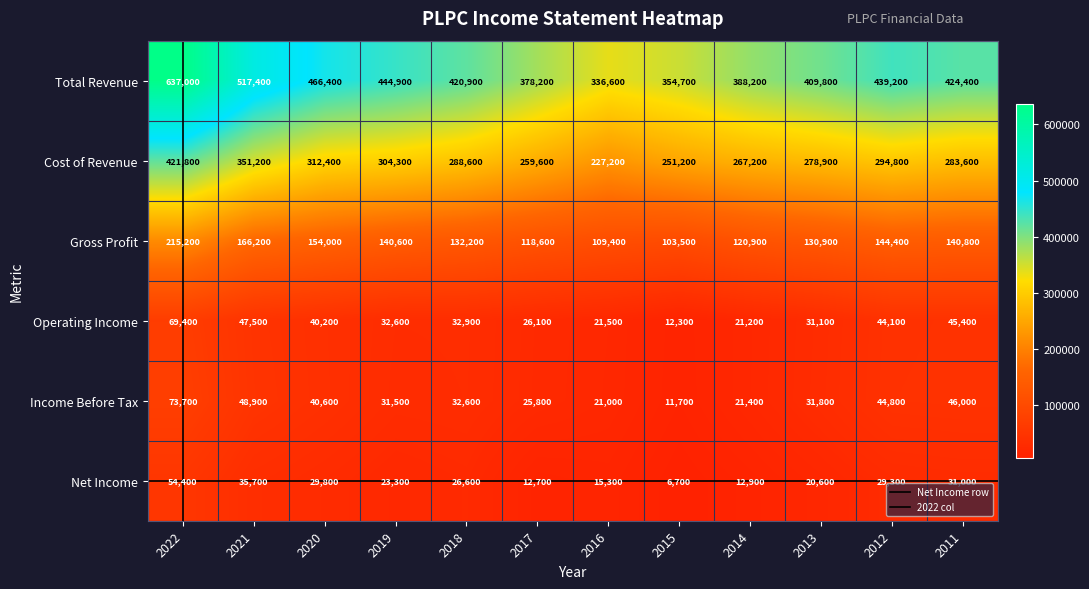

Reading right to left, what are all the values shown in this chart?

Total Revenue: 2011=424400	2012=439200	2013=409800	2014=388200	2015=354700	2016=336600	2017=378200	2018=420900	2019=444900	2020=466400	2021=517400	2022=637000
Cost of Revenue: 2011=283600	2012=294800	2013=278900	2014=267200	2015=251200	2016=227200	2017=259600	2018=288600	2019=304300	2020=312400	2021=351200	2022=421800
Gross Profit: 2011=140800	2012=144400	2013=130900	2014=120900	2015=103500	2016=109400	2017=118600	2018=132200	2019=140600	2020=154000	2021=166200	2022=215200
Operating Income: 2011=45400	2012=44100	2013=31100	2014=21200	2015=12300	2016=21500	2017=26100	2018=32900	2019=32600	2020=40200	2021=47500	2022=69400
Income Before Tax: 2011=46000	2012=44800	2013=31800	2014=21400	2015=11700	2016=21000	2017=25800	2018=32600	2019=31500	2020=40600	2021=48900	2022=73700
Net Income: 2011=31000	2012=29300	2013=20600	2014=12900	2015=6700	2016=15300	2017=12700	2018=26600	2019=23300	2020=29800	2021=35700	2022=54400